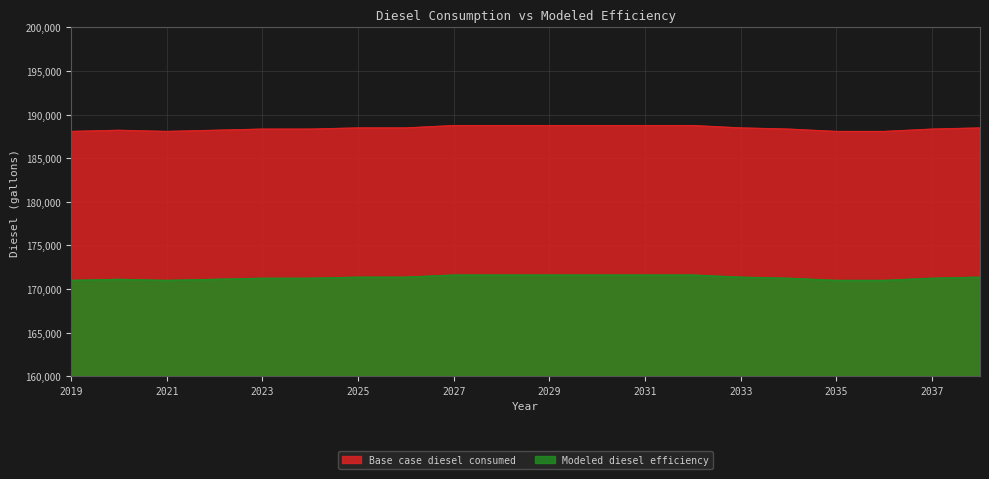

At which category does the chart reach its peak across all series?

2027